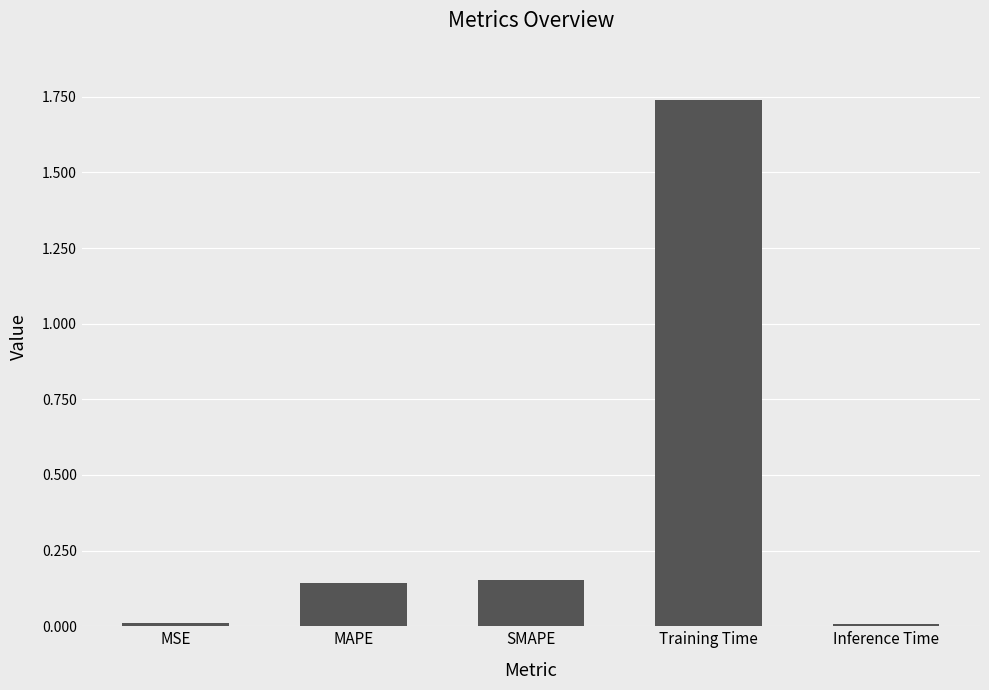

Which category has the highest value across all series?

Training Time